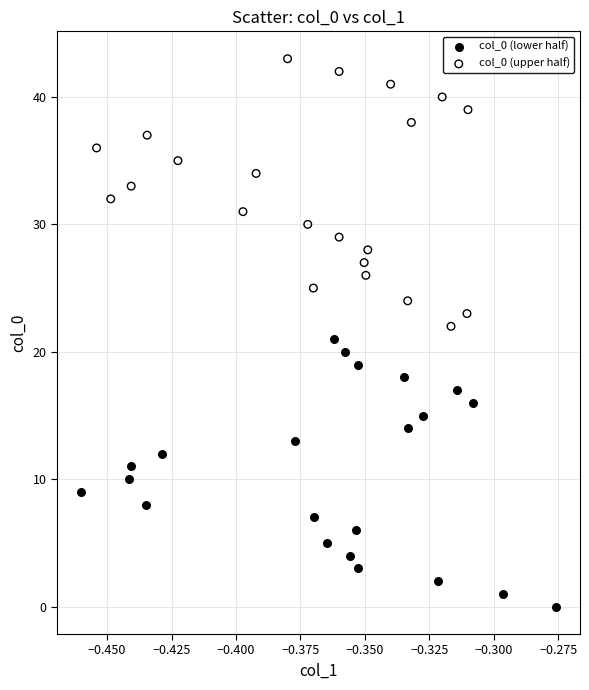

Which series contains the highest Y value?

col_0 (upper half)